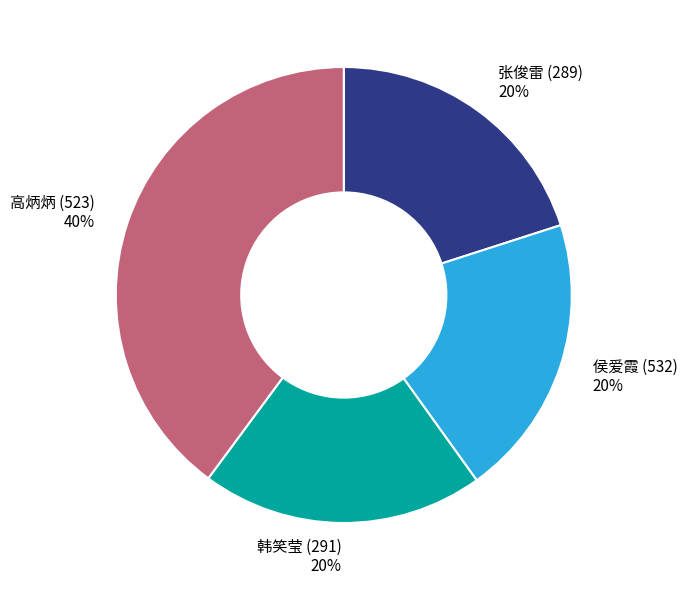

To the nearest percent, what is the combined percentage of 韩笑莹 (291) and 张俊雷 (289)?

40%